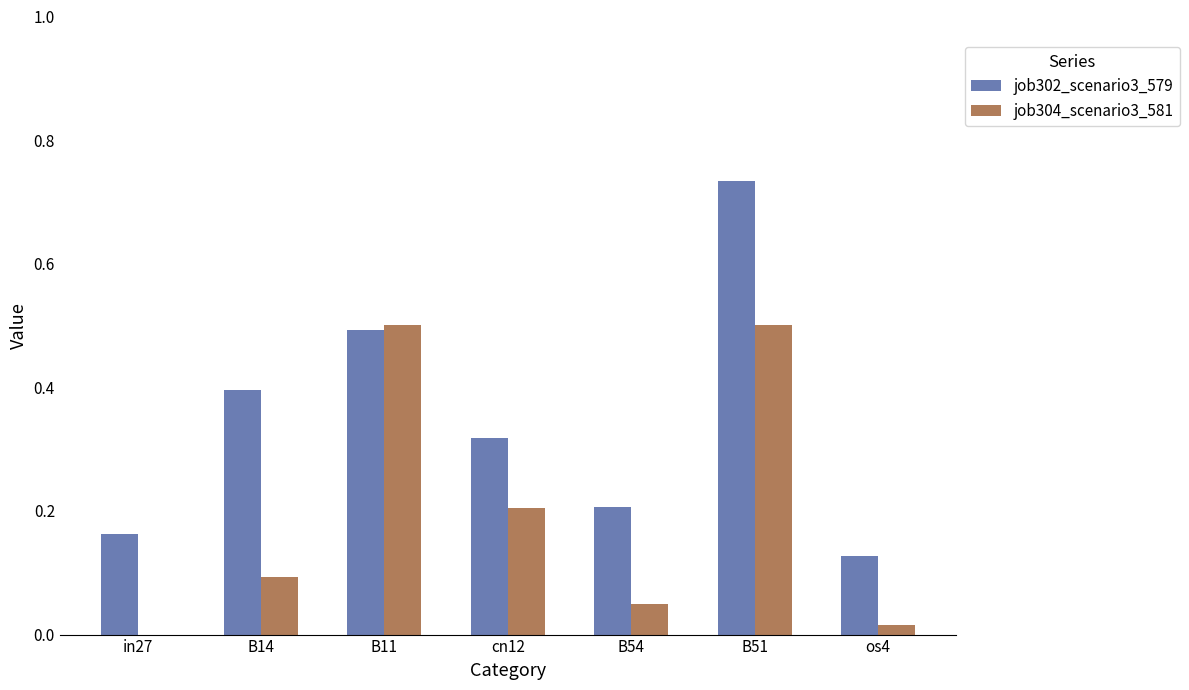

What is the sum of all job302_scenario3_579 values?

2.4